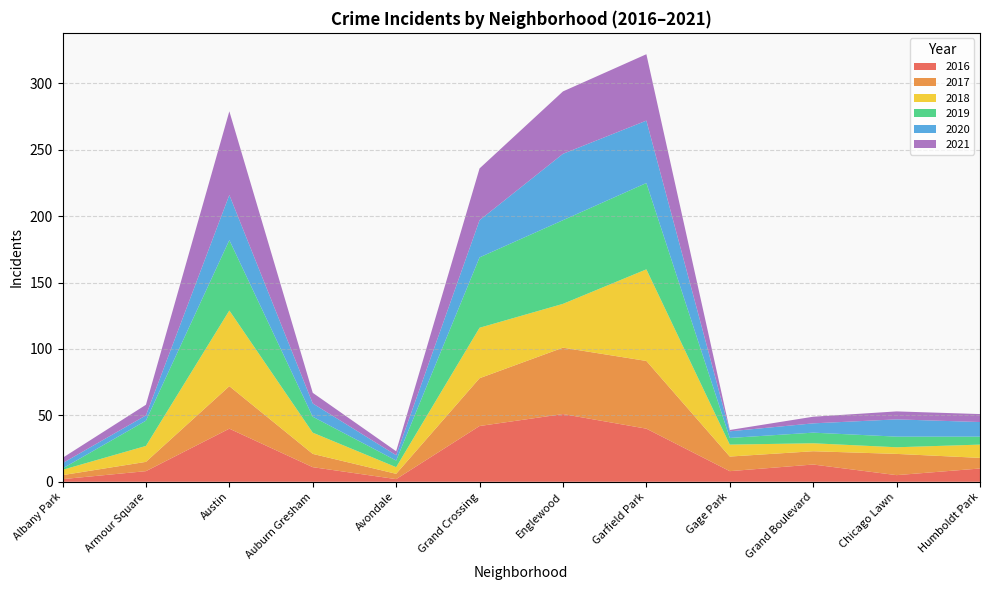

Reading left to right, what are all the values shown in this chart?

2016: Albany Park=2	Armour Square=8	Austin=40	Auburn Gresham=11	Avondale=2	Grand Crossing=42	Englewood=51	Garfield Park=40	Gage Park=8	Grand Boulevard=13	Chicago Lawn=5	Humboldt Park=10
2017: Albany Park=3	Armour Square=7	Austin=32	Auburn Gresham=10	Avondale=4	Grand Crossing=36	Englewood=50	Garfield Park=51	Gage Park=11	Grand Boulevard=10	Chicago Lawn=16	Humboldt Park=8
2018: Albany Park=4	Armour Square=12	Austin=57	Auburn Gresham=16	Avondale=5	Grand Crossing=38	Englewood=33	Garfield Park=69	Gage Park=9	Grand Boulevard=6	Chicago Lawn=5	Humboldt Park=10
2019: Albany Park=1	Armour Square=19	Austin=53	Auburn Gresham=12	Avondale=5	Grand Crossing=53	Englewood=63	Garfield Park=65	Gage Park=5	Grand Boulevard=8	Chicago Lawn=8	Humboldt Park=6
2020: Albany Park=4	Armour Square=4	Austin=34	Auburn Gresham=10	Avondale=4	Grand Crossing=28	Englewood=50	Garfield Park=47	Gage Park=5	Grand Boulevard=7	Chicago Lawn=13	Humboldt Park=11
2021: Albany Park=4	Armour Square=8	Austin=63	Auburn Gresham=8	Avondale=3	Grand Crossing=39	Englewood=47	Garfield Park=50	Gage Park=1	Grand Boulevard=5	Chicago Lawn=6	Humboldt Park=6